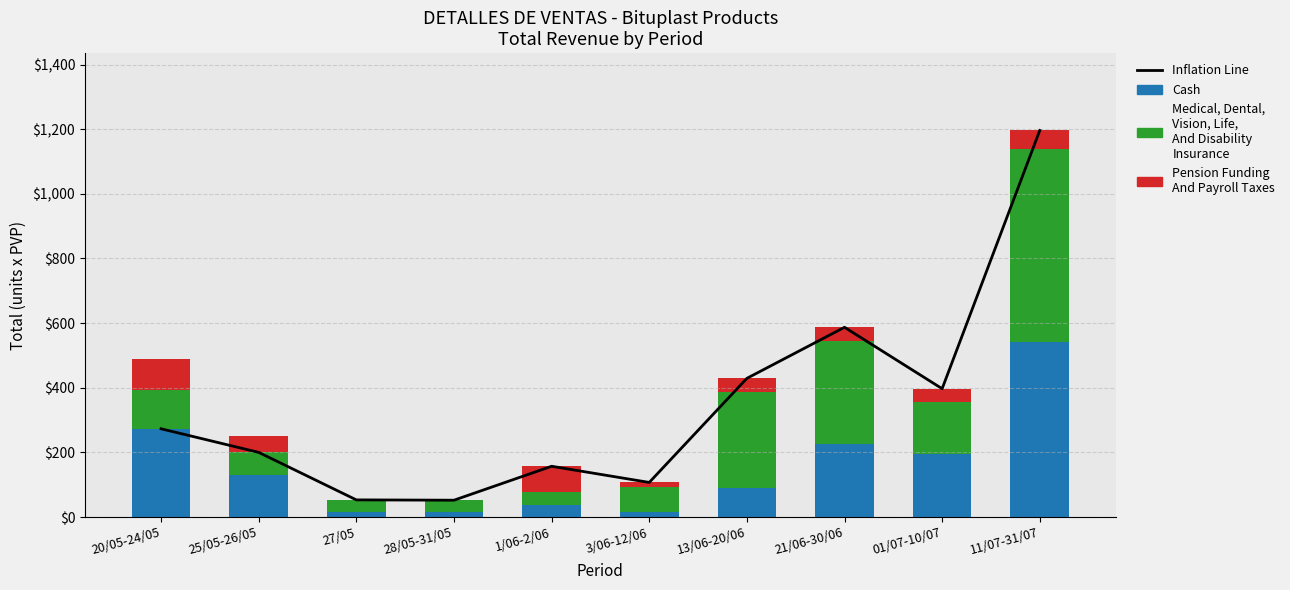

How many categories are shown in the chart?

10